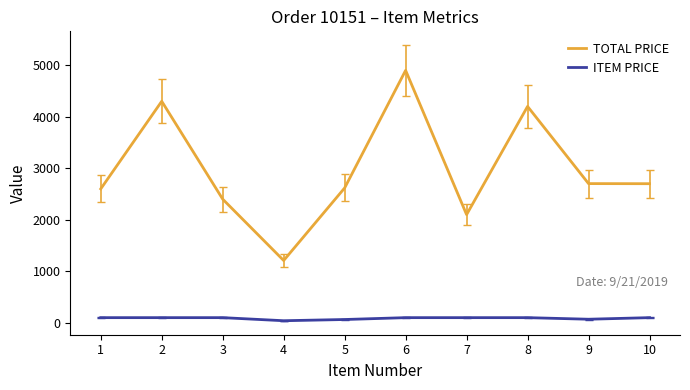

What is the smallest value displayed?

40.3